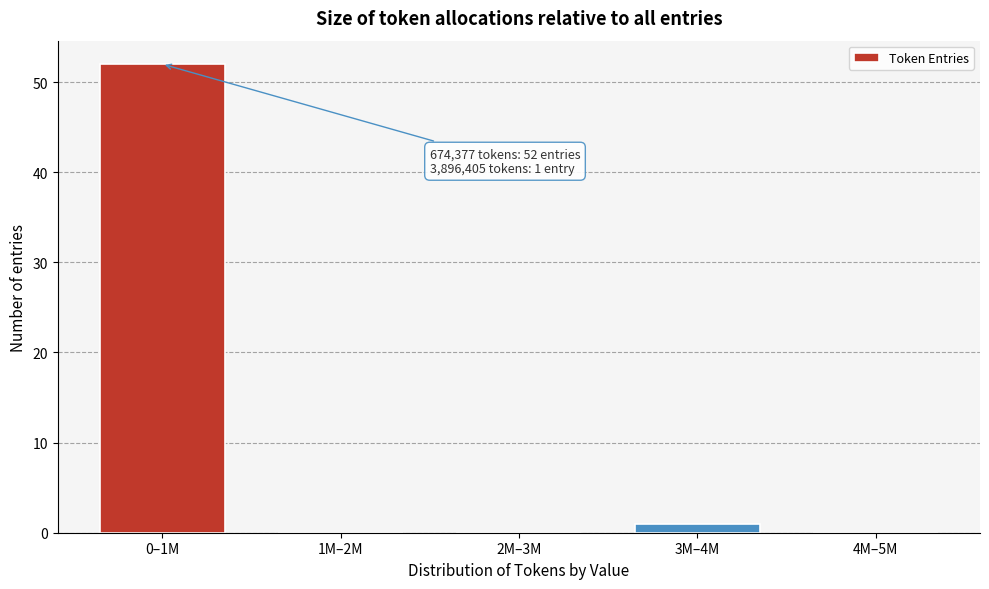

Reading right to left, transcribe all the data shown in this chart.

4M–5M=0	3M–4M=1	2M–3M=0	1M–2M=0	0–1M=52